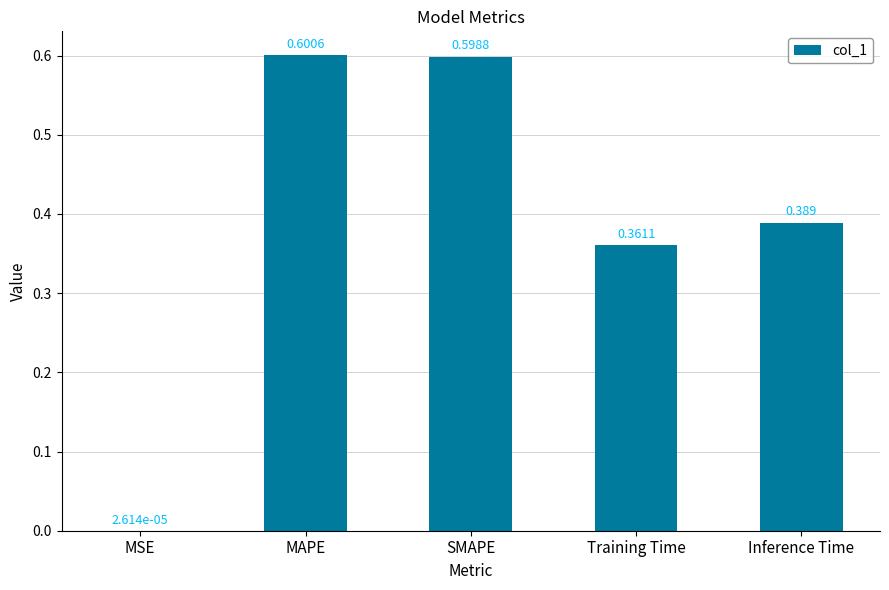

Where is the data nearest to the value 0?

MSE